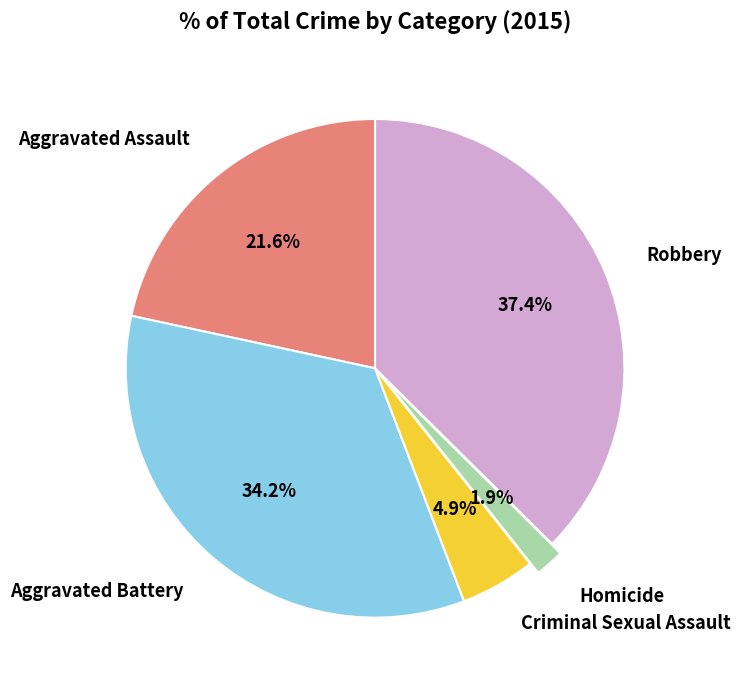

Which slice is the smallest?

Homicide